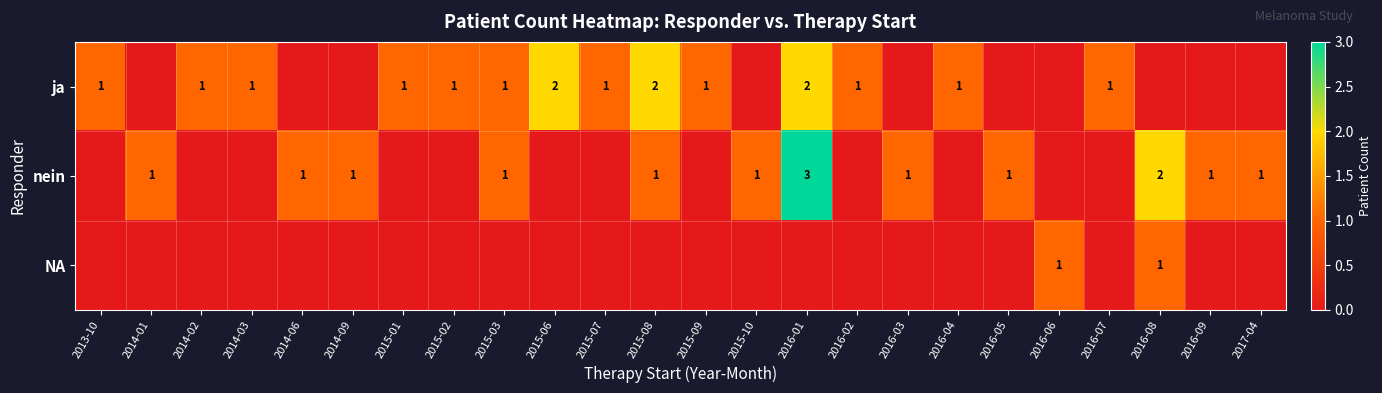

The ja series shows 1 at 2015-06. True or false?

False